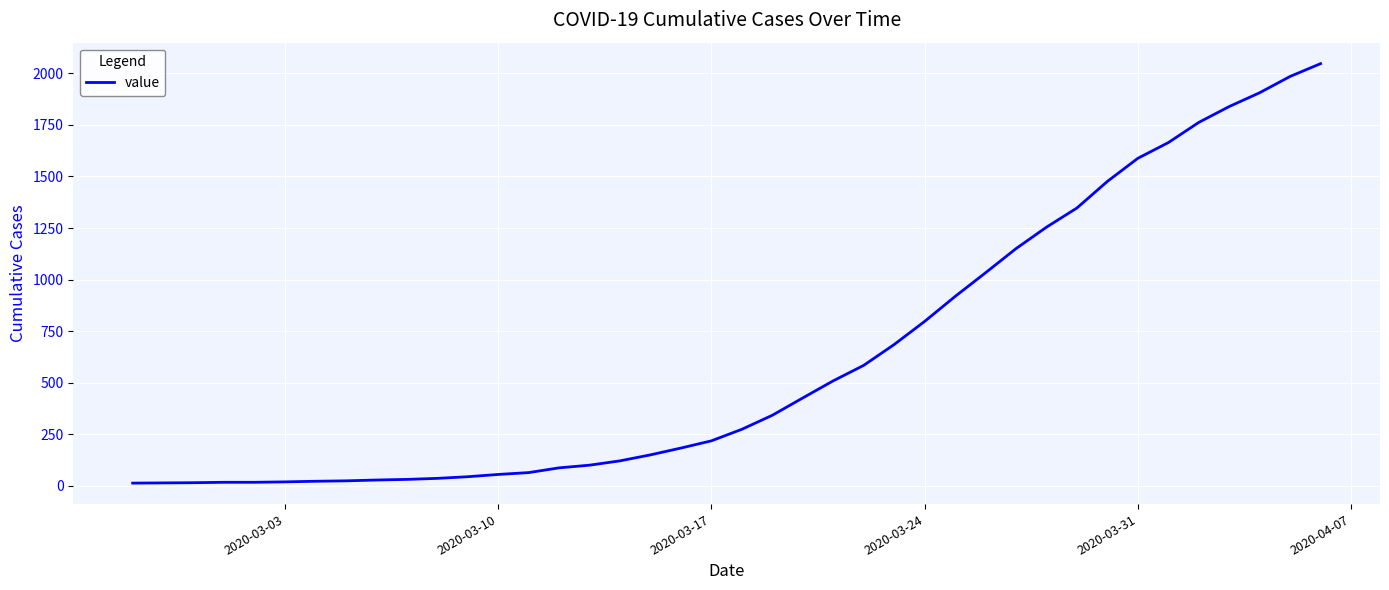

What is the maximum value shown in the chart?

2047